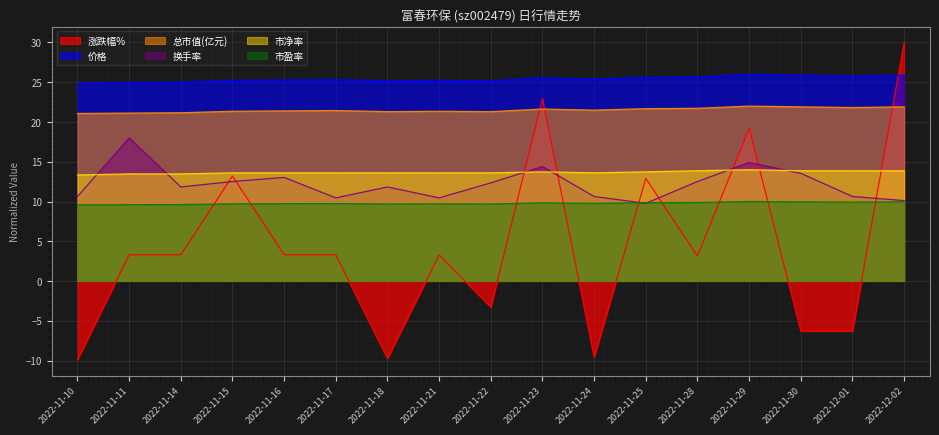

At 2022-11-18, list the series in order from largest to smallest.

价格, 总市值(亿元), 市净率, 换手率, 市盈率, 涨跌幅%